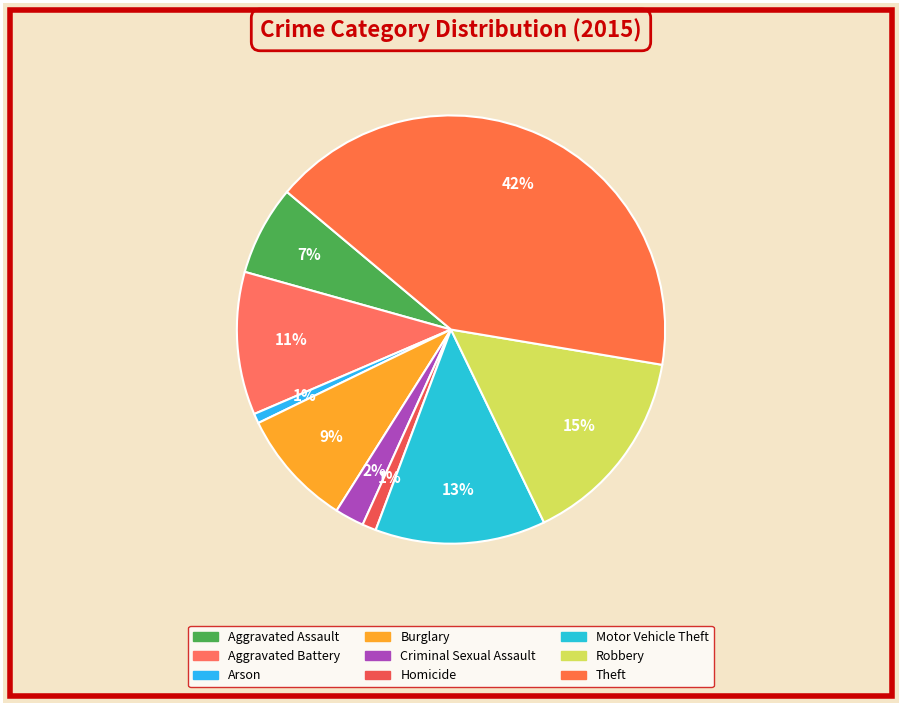

Count the number of slices in the pie.

9